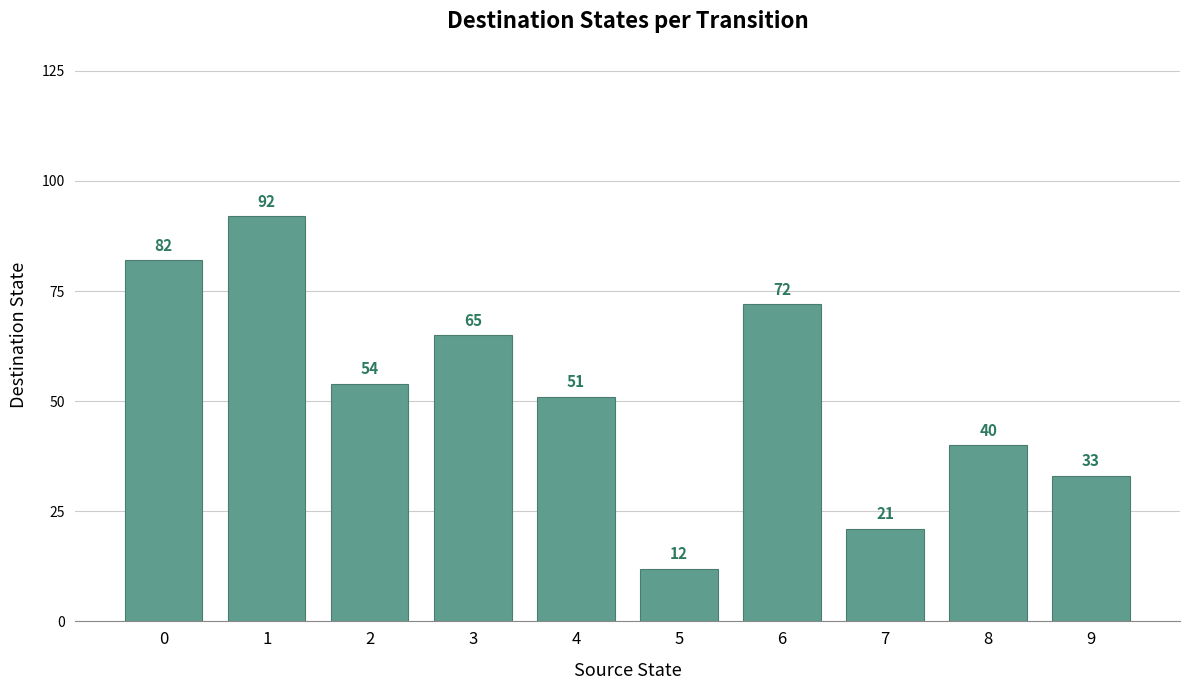

What is the average value?

52